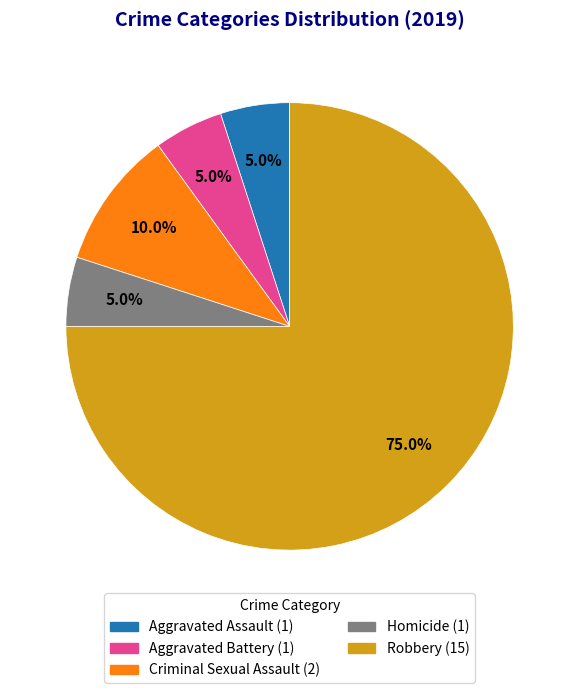

To the nearest percent, what portion does Homicide represent?

5%